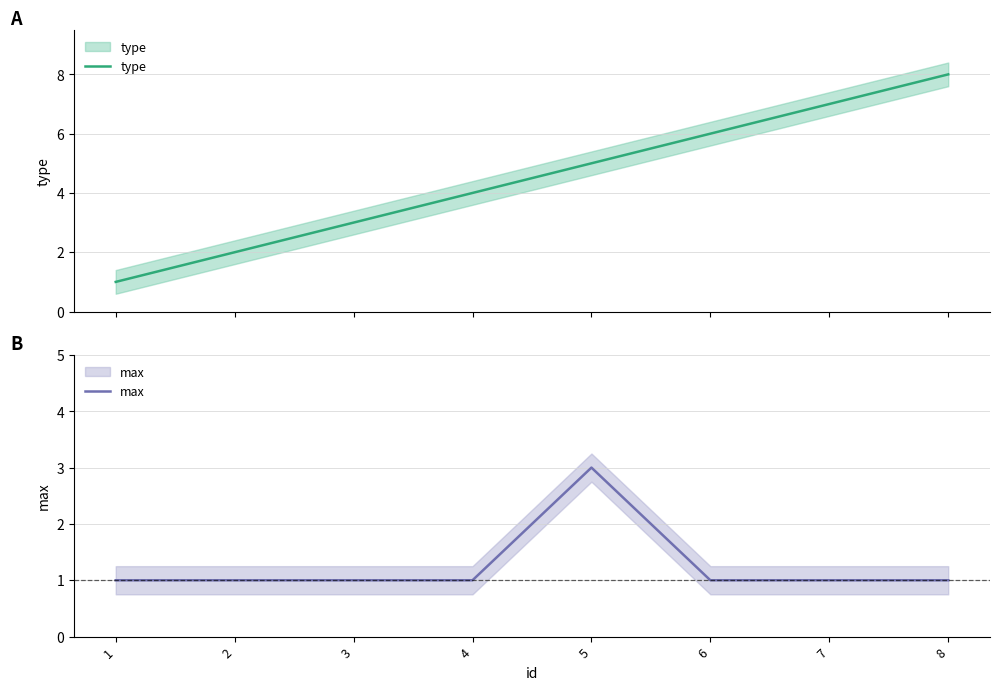

What are all the series names shown in the legend?

type, max